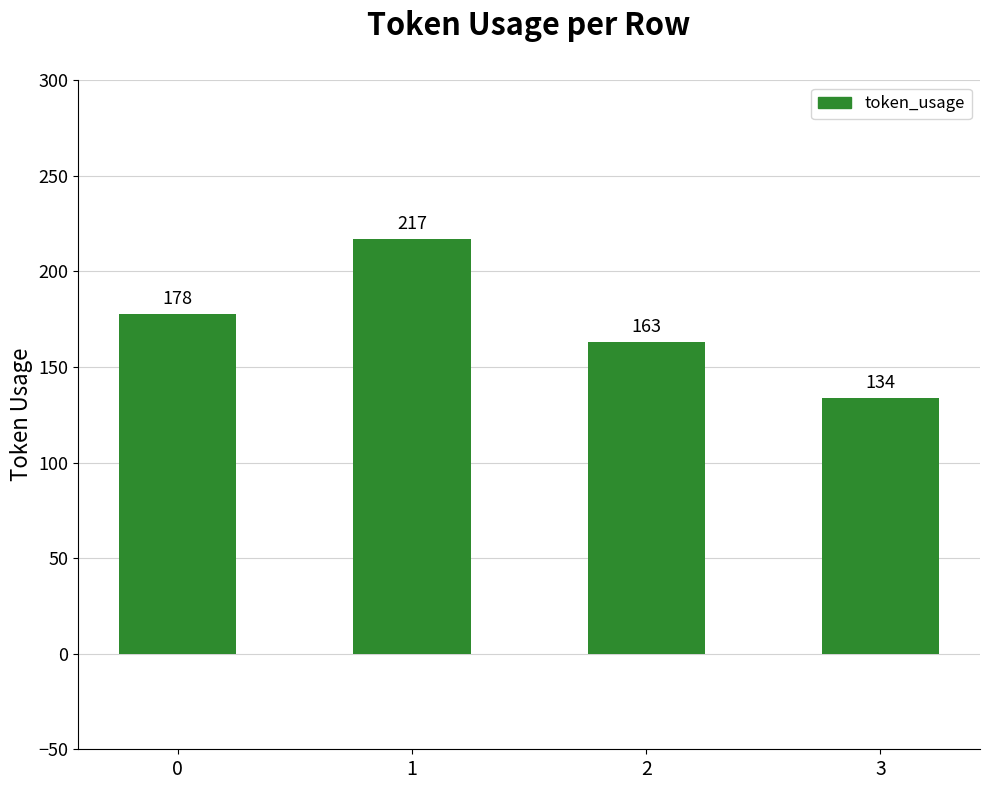

Is it true that the value at 2 is 261?

False